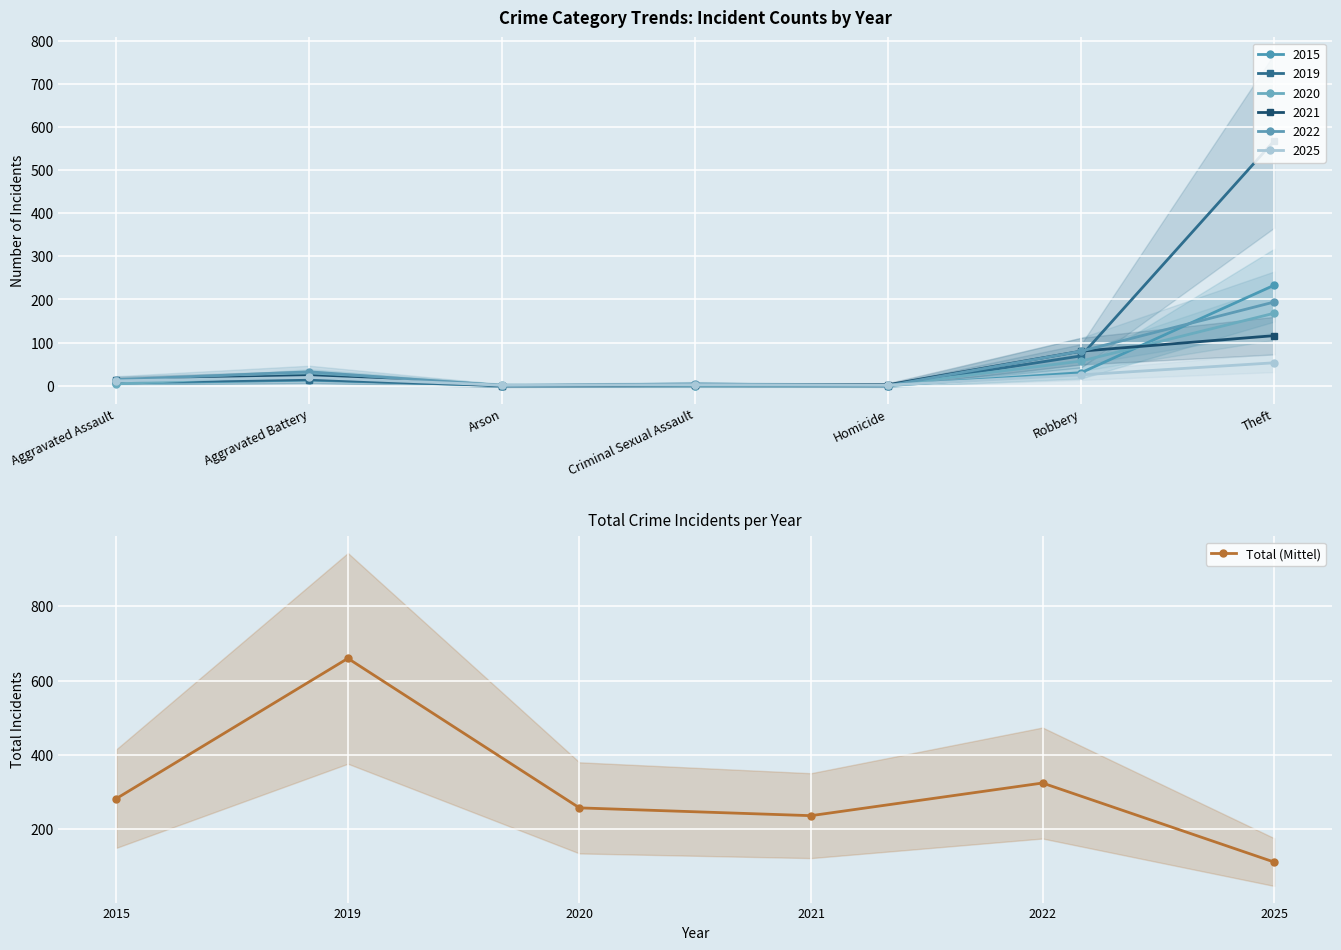

The value of Total (Mittel) at 2021 is 127. True or false?

False